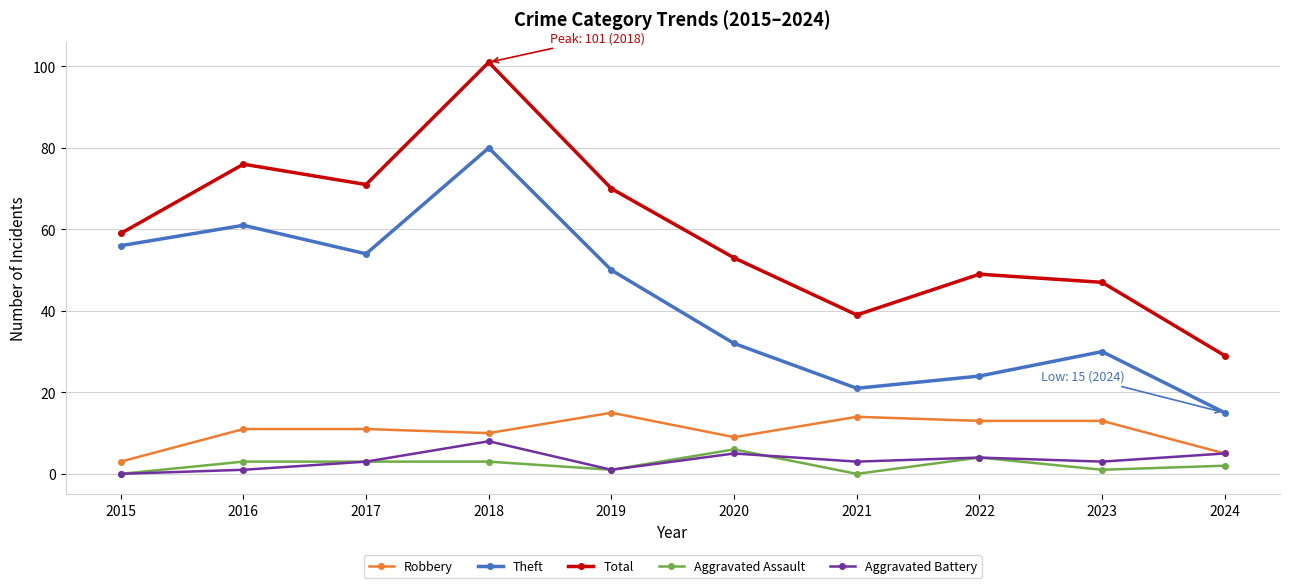

At how many categories does at least one series exceed 84?

1